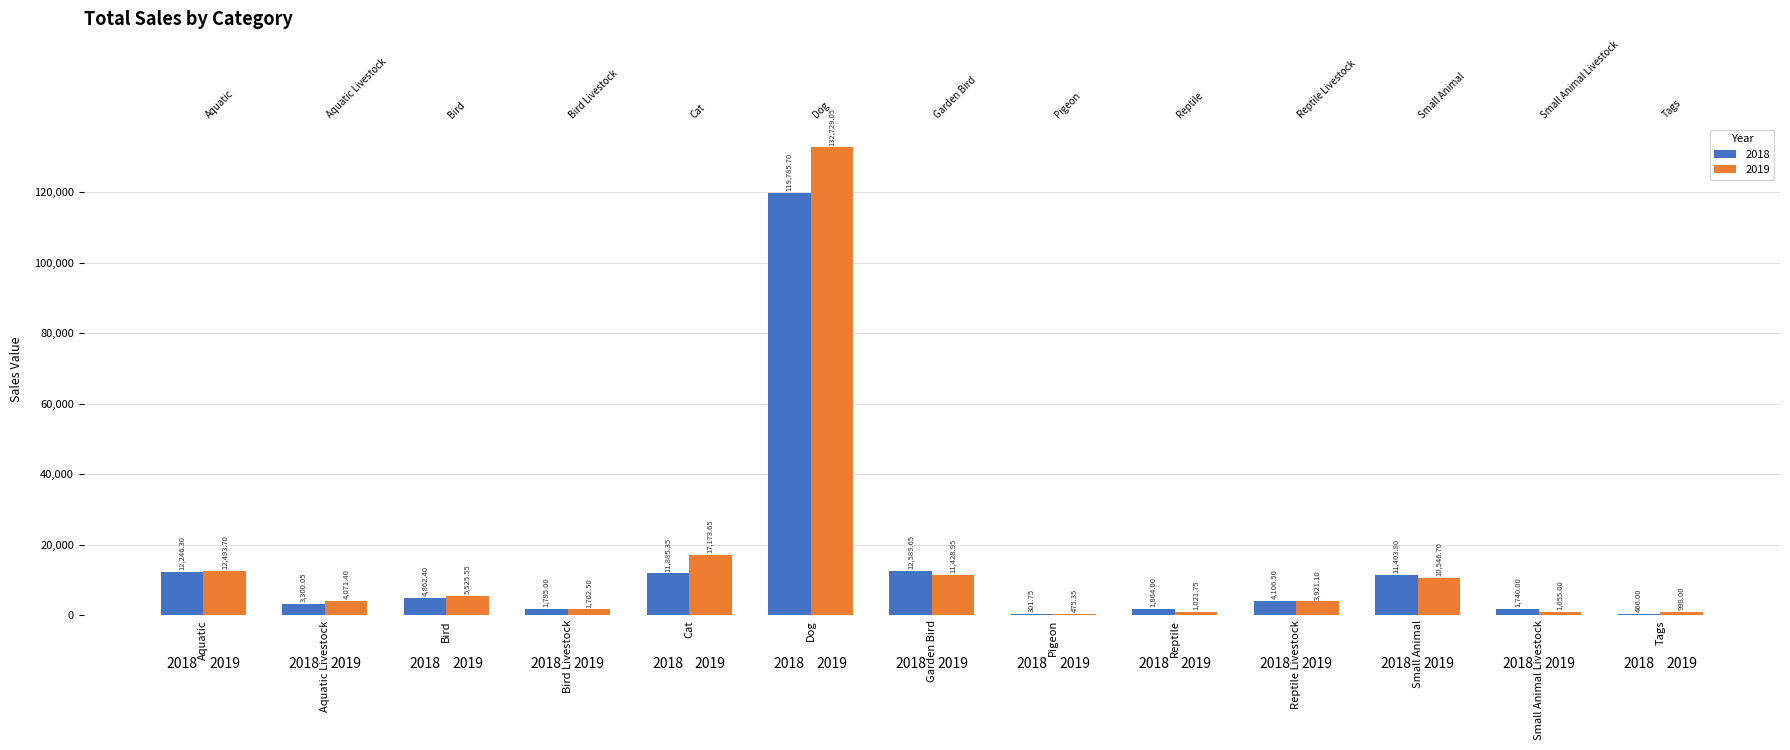

What are all the series names shown in the legend?

2018, 2019